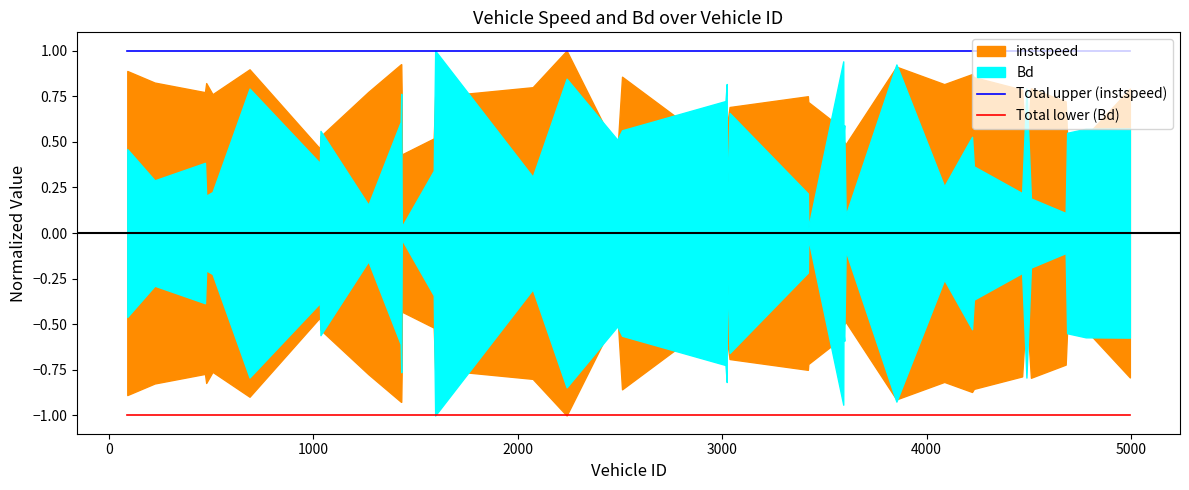

What is the minimum value shown in the chart?

-1